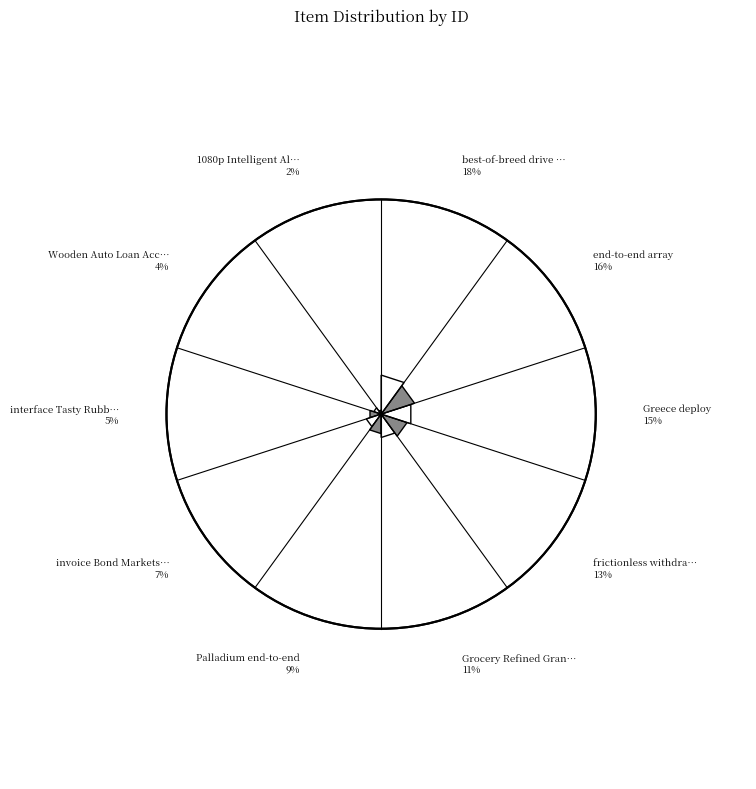

Does any single category account for the majority?

No